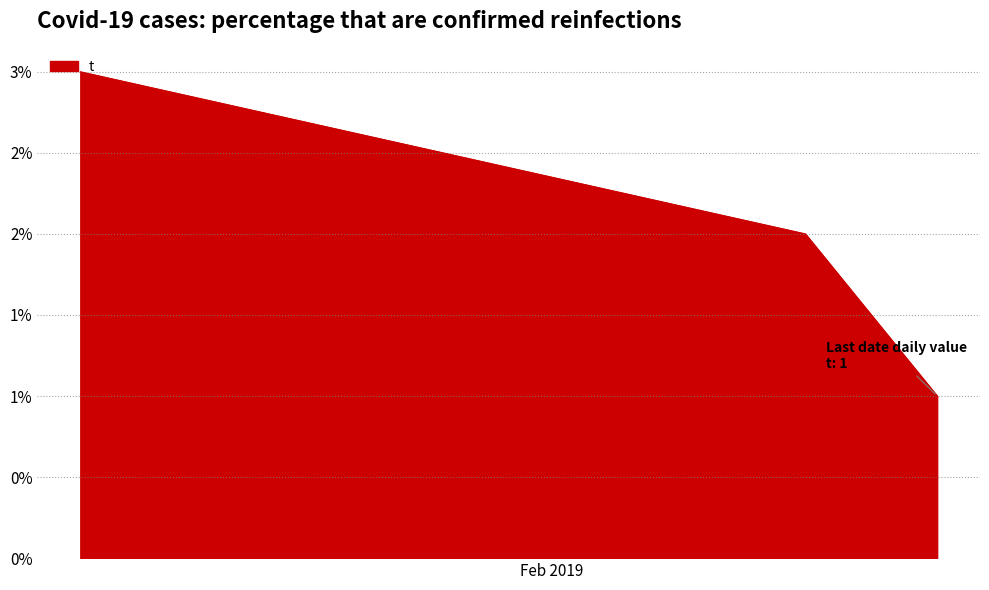

Is this an area chart (filled region under the line)?

Yes